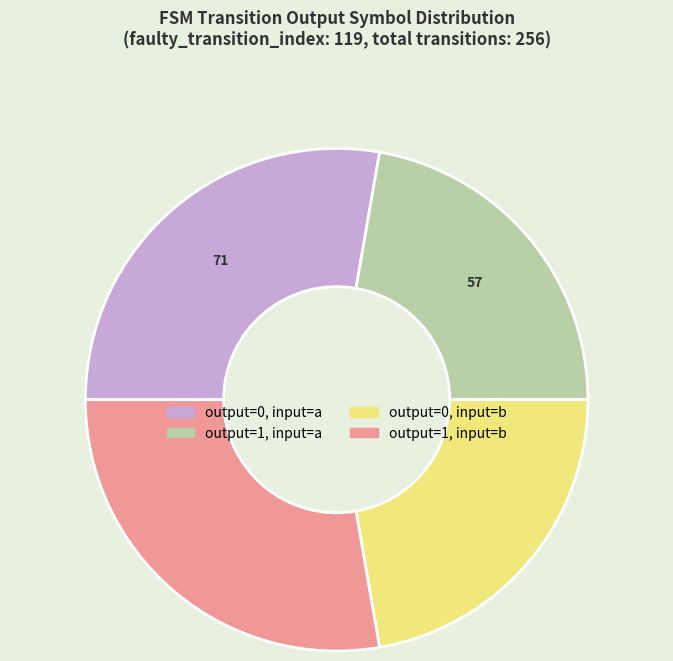

How many segments does this pie chart have?

4